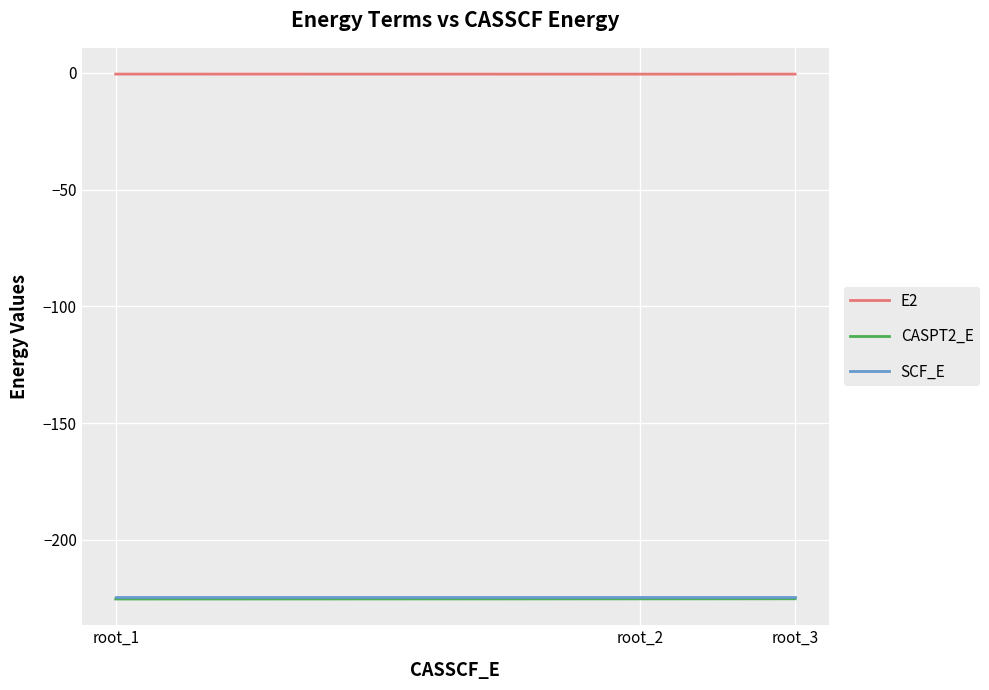

Which series has the largest total across all categories?

E2